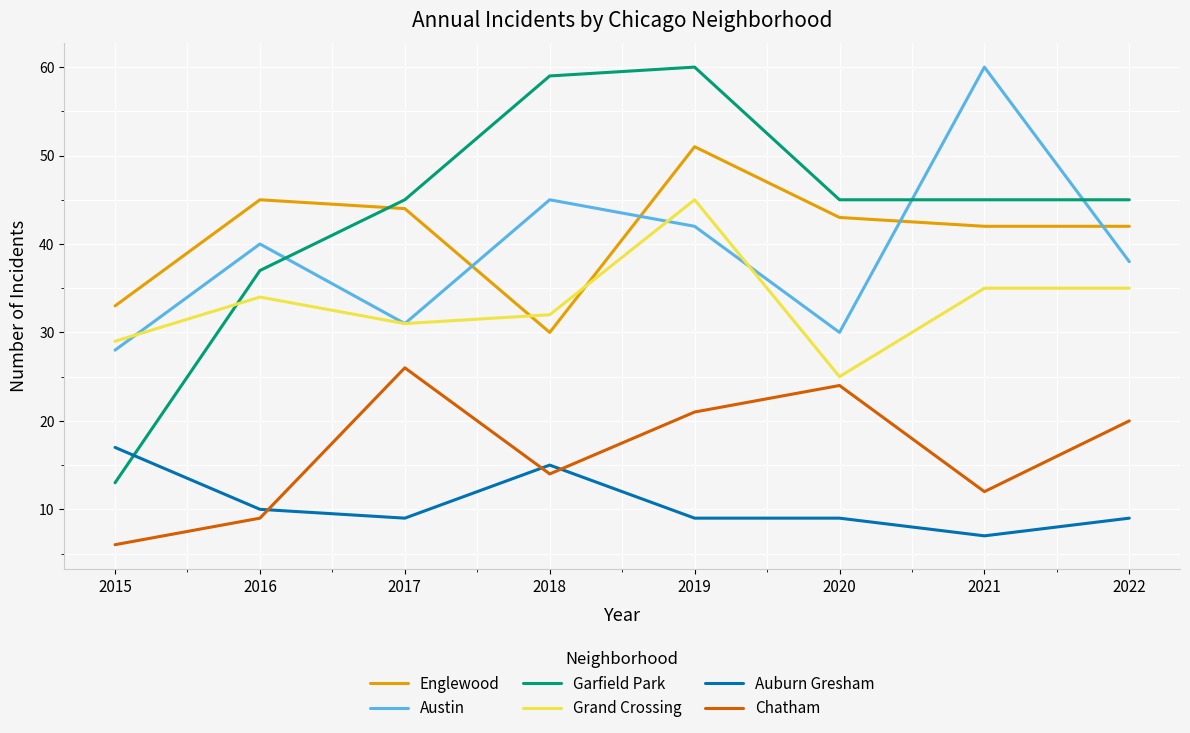

The value of Austin at 2015 is 45. True or false?

False